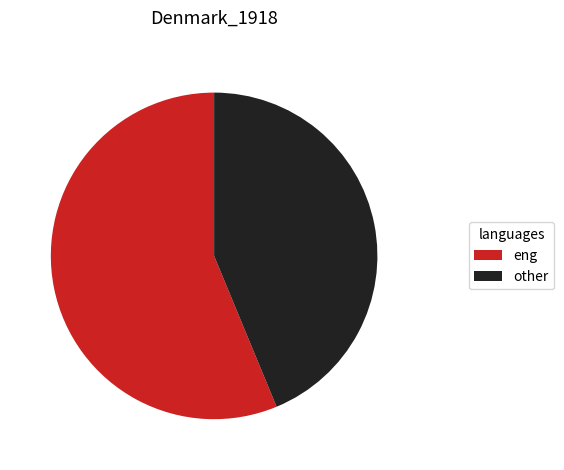

Do eng and other together represent more than half of the pie?

Yes